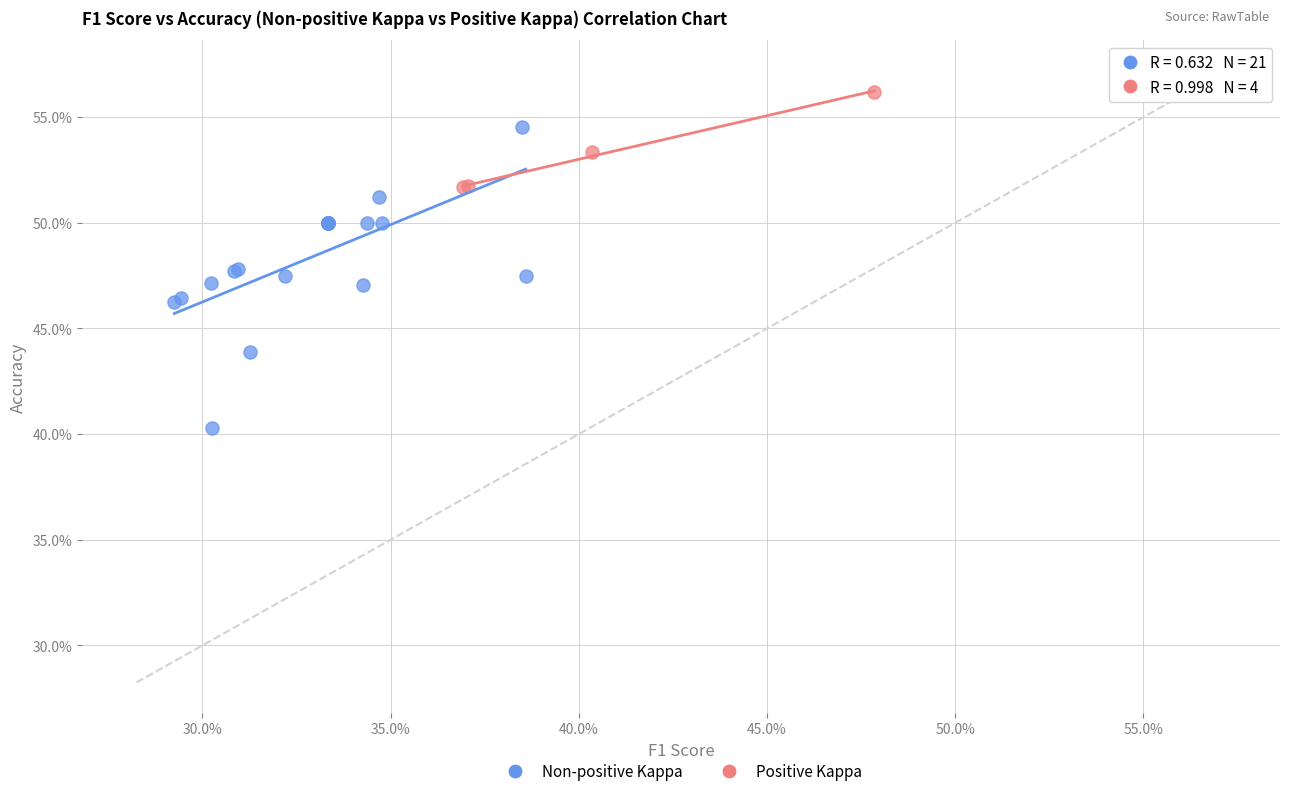

What are all the series names shown in the legend?

Non-positive Kappa, Positive Kappa